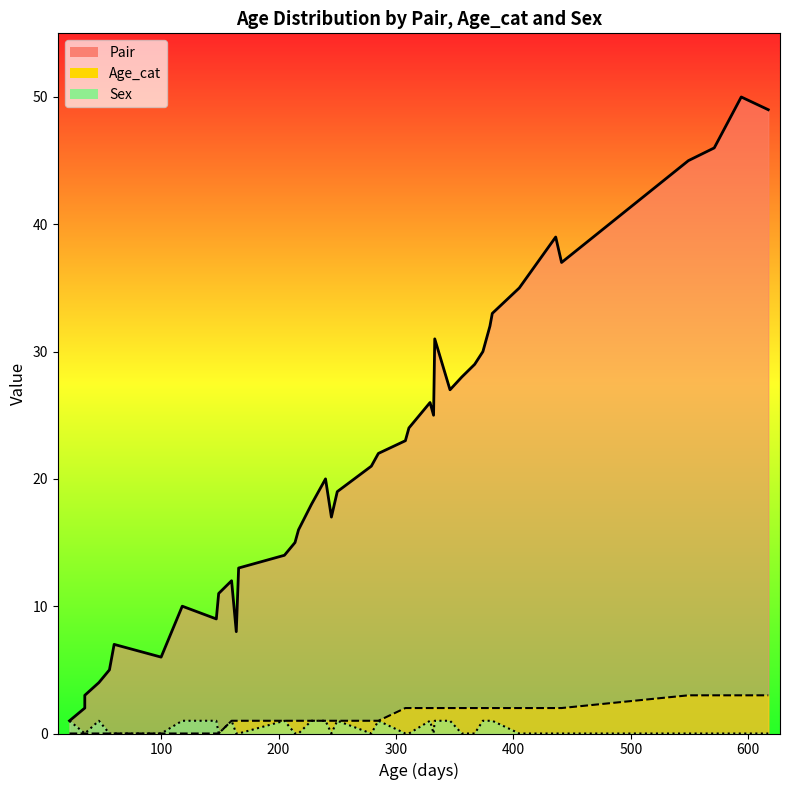

Count the number of data series in this chart.

3